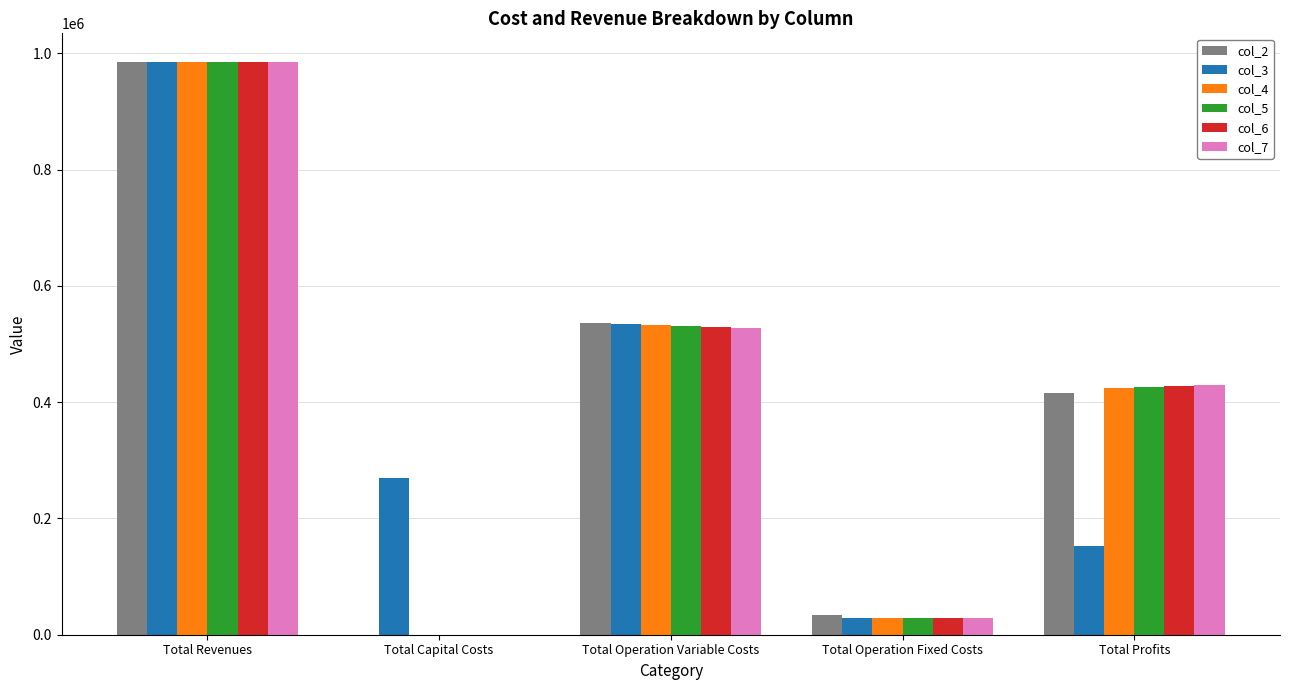

What is the highest value of the col_7 series?

985108.5